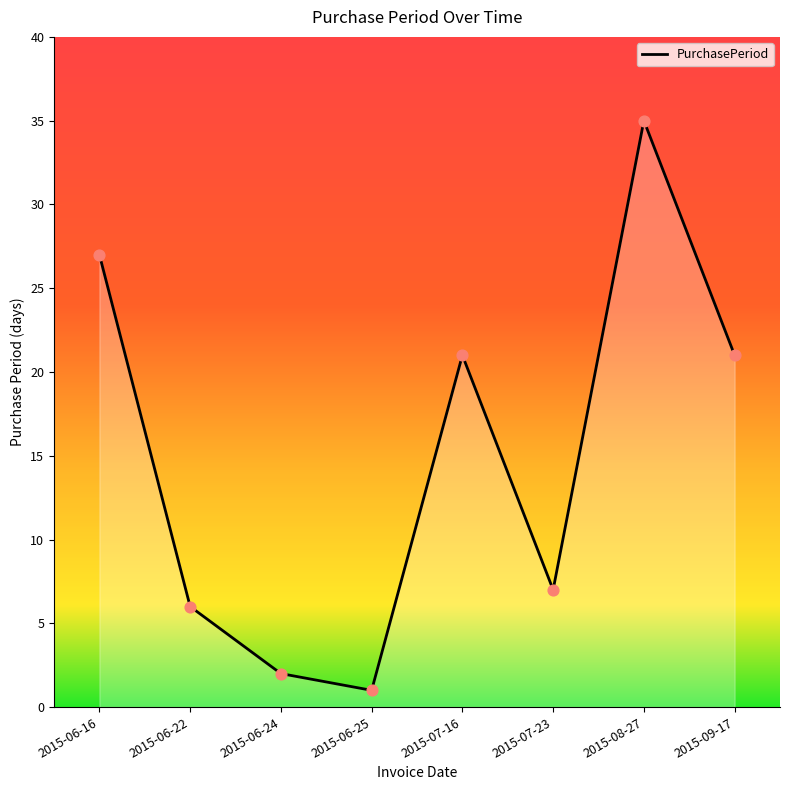

What is the ratio of the value at 2015-09-17 to the value at 2015-06-16?

0.8